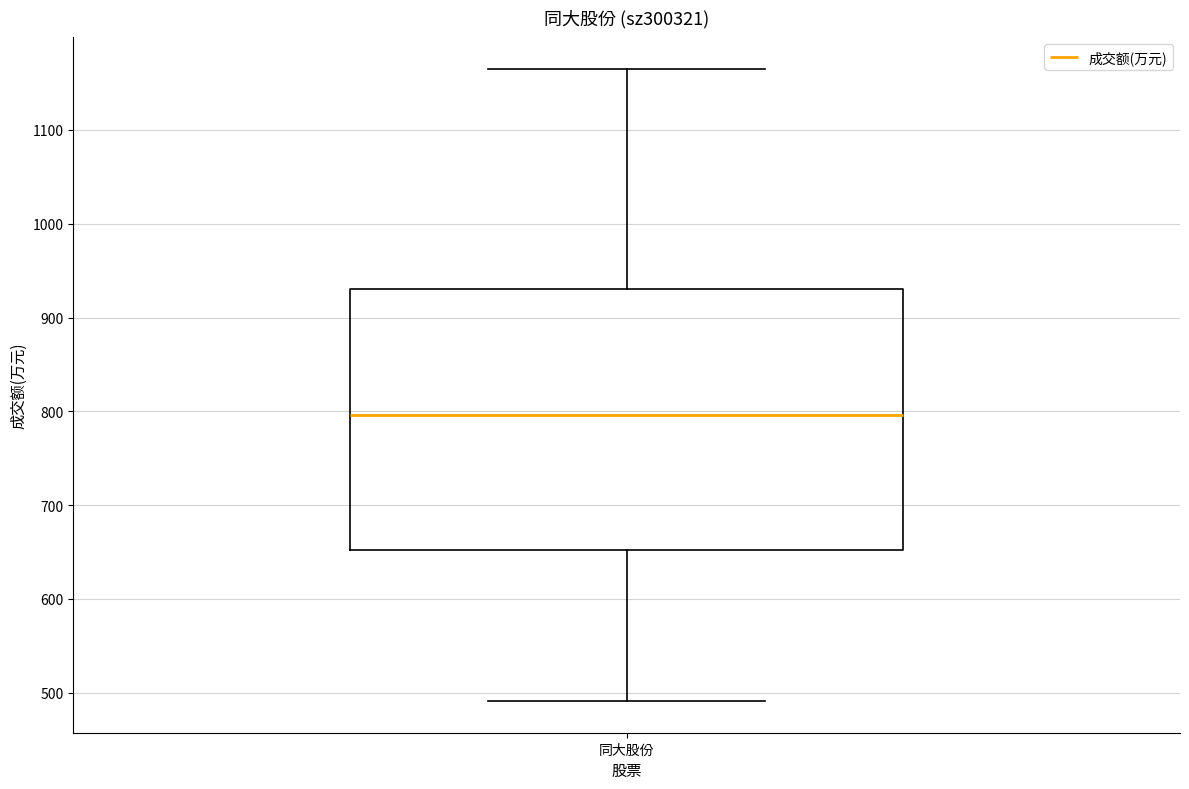

Transcribe this box plot: give where the median line is, the range the box spans, and where the two whiskers end, as read against the y-axis. The values are not printed on the chart, so give them approximately, as read against the axis.

median 800, box 650 to 930, whiskers 490 to 1170